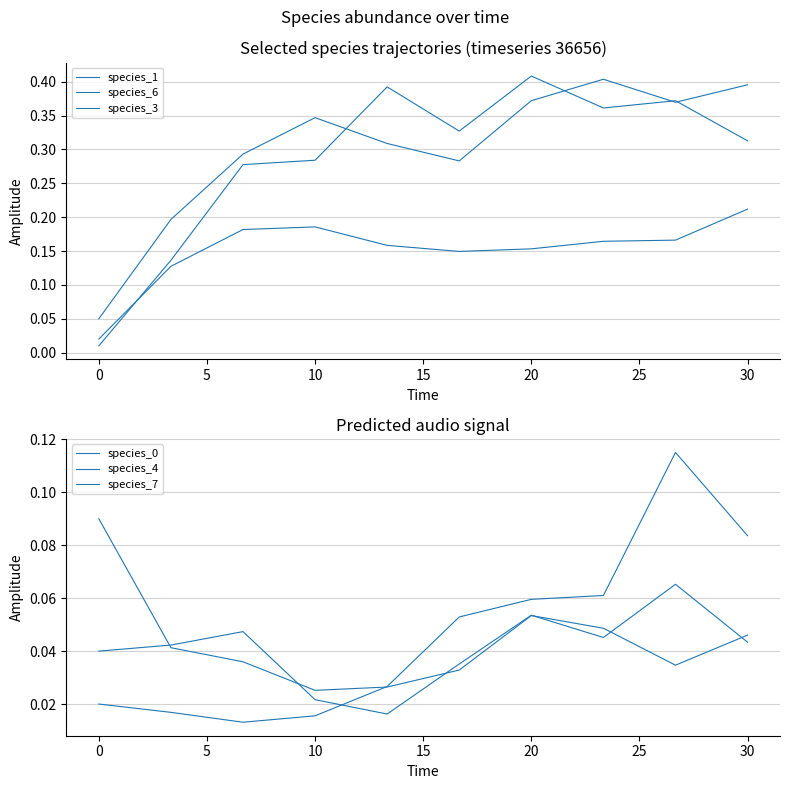

At which category does species_3 reach its first local peak?

10